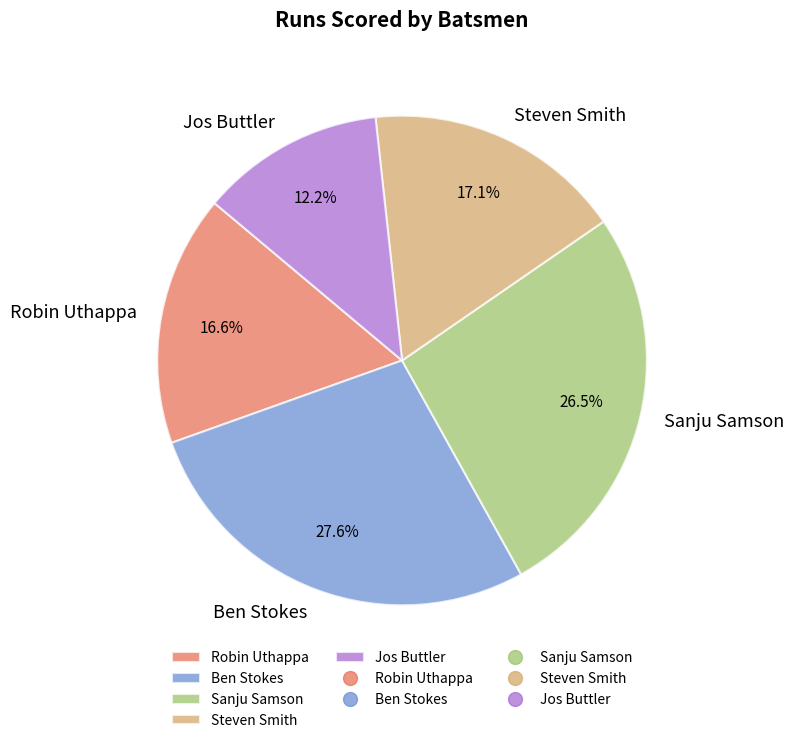

Which category has the smallest portion of the pie?

Jos Buttler